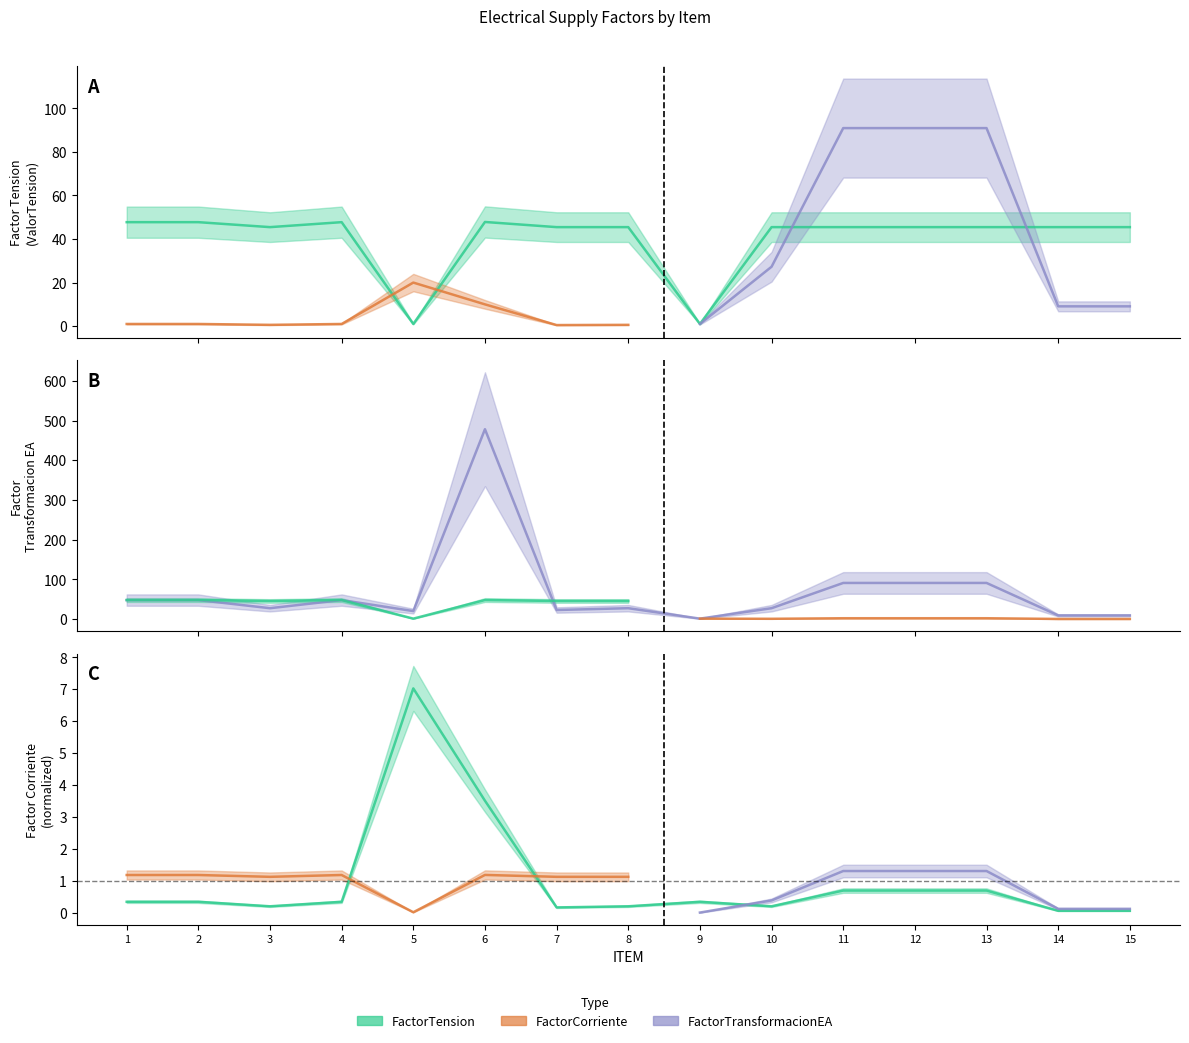

What is the value of the FactorTension point at the 3rd from the left?

45.5